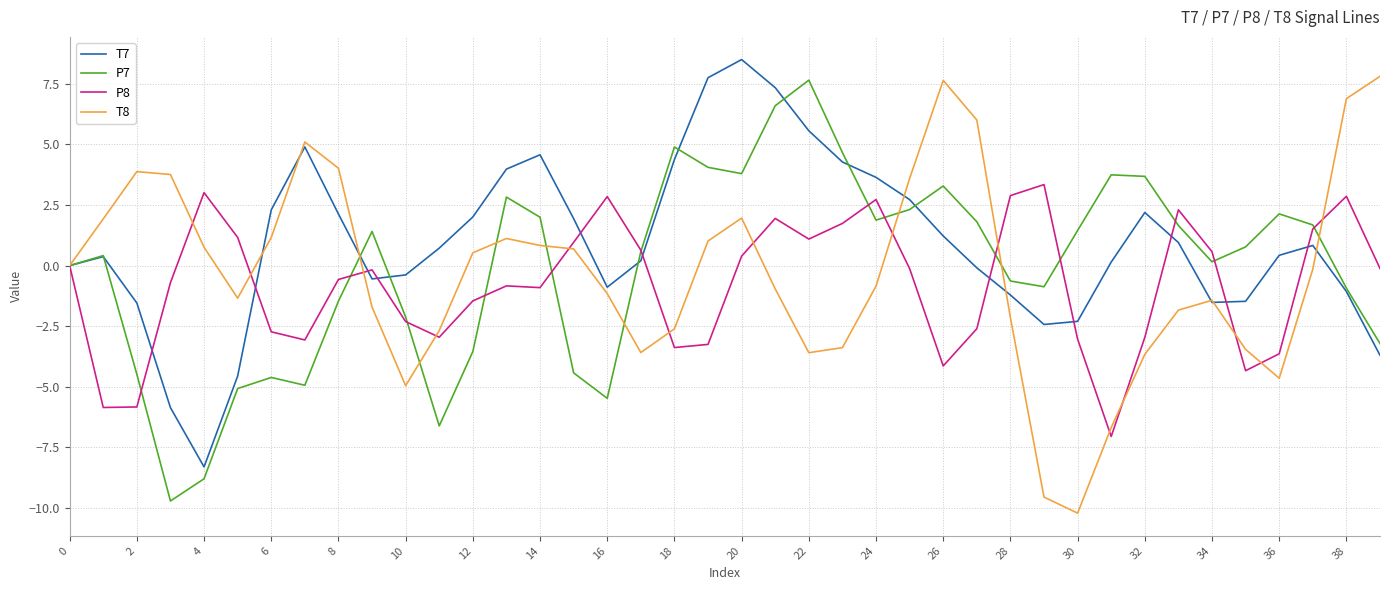

What is the difference between the second highest and second lowest values in the P8 series?

8.9